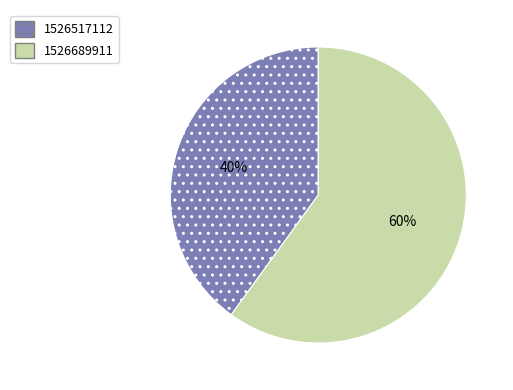

To the nearest percent, what is the difference between the largest and smallest slice percentages?

20%